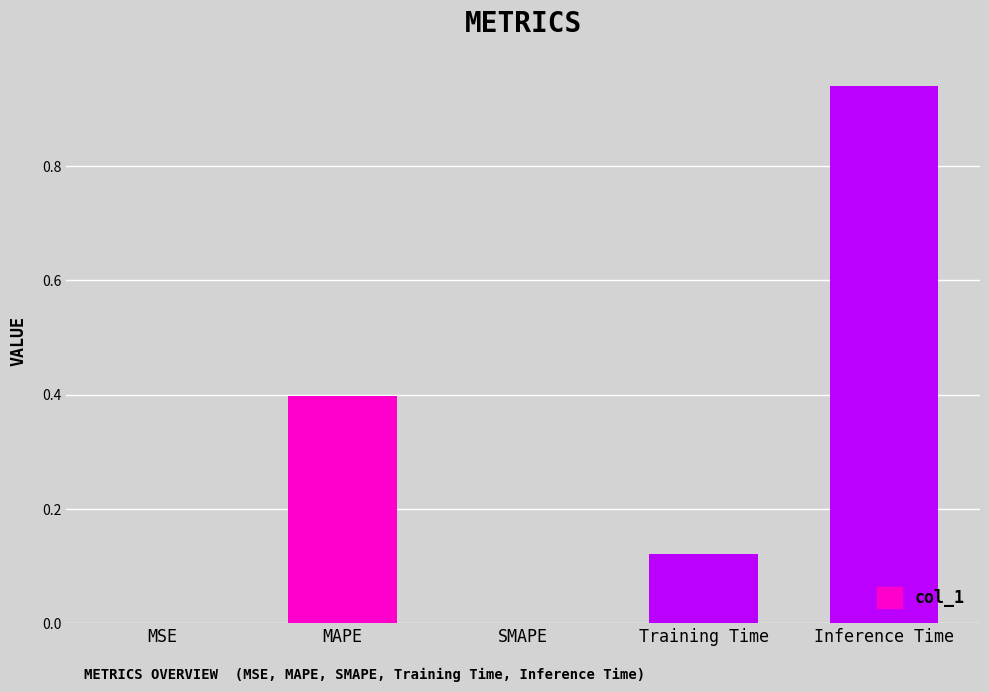

True or false: the data shows 0.6 at MAPE.

False